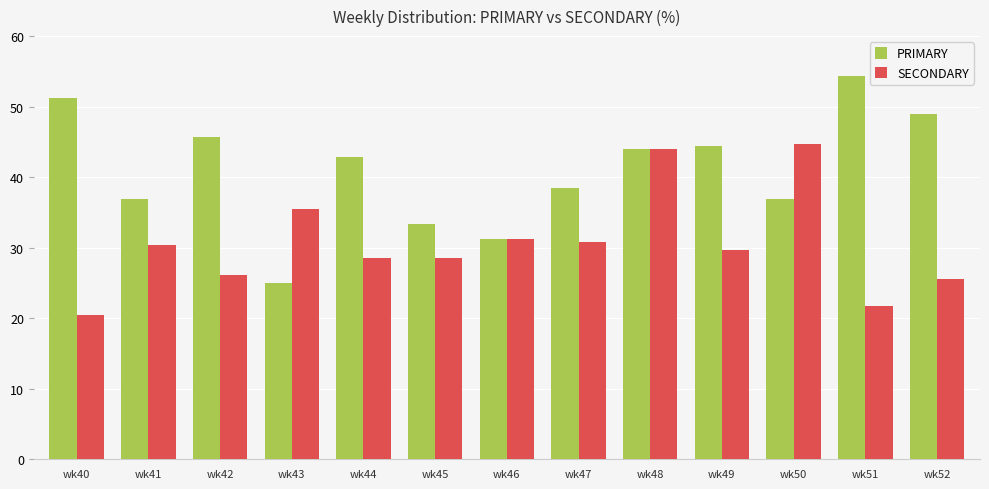

What is the value of the SECONDARY bar at the 3rd from the left?

26.1